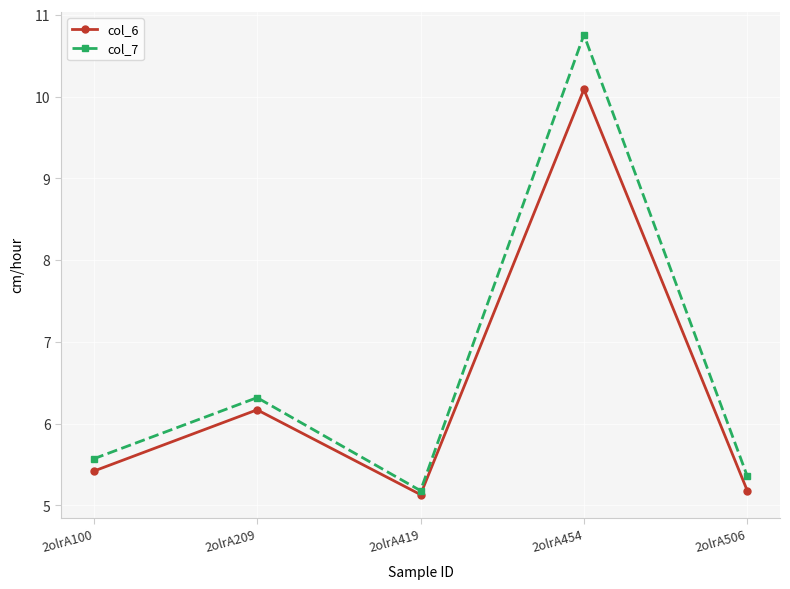

Reading left to right, what are all the values shown in this chart?

col_6: 2olrA100=5.4	2olrA209=6.2	2olrA419=5.1	2olrA454=10.1	2olrA506=5.2
col_7: 2olrA100=5.6	2olrA209=6.3	2olrA419=5.2	2olrA454=10.8	2olrA506=5.4